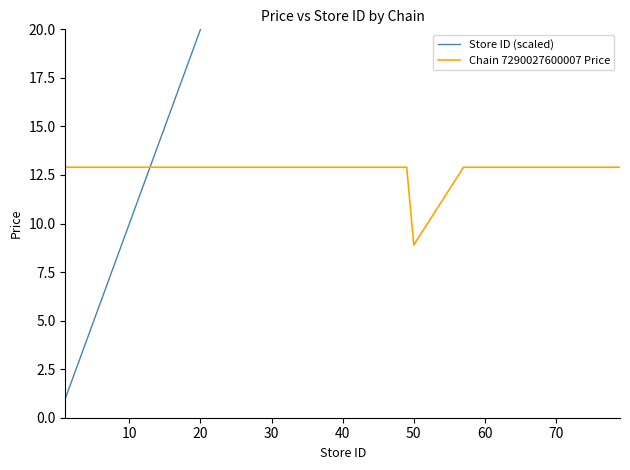

How many times do Chain 7290027600007 Price and Store ID (scaled) cross each other?

1